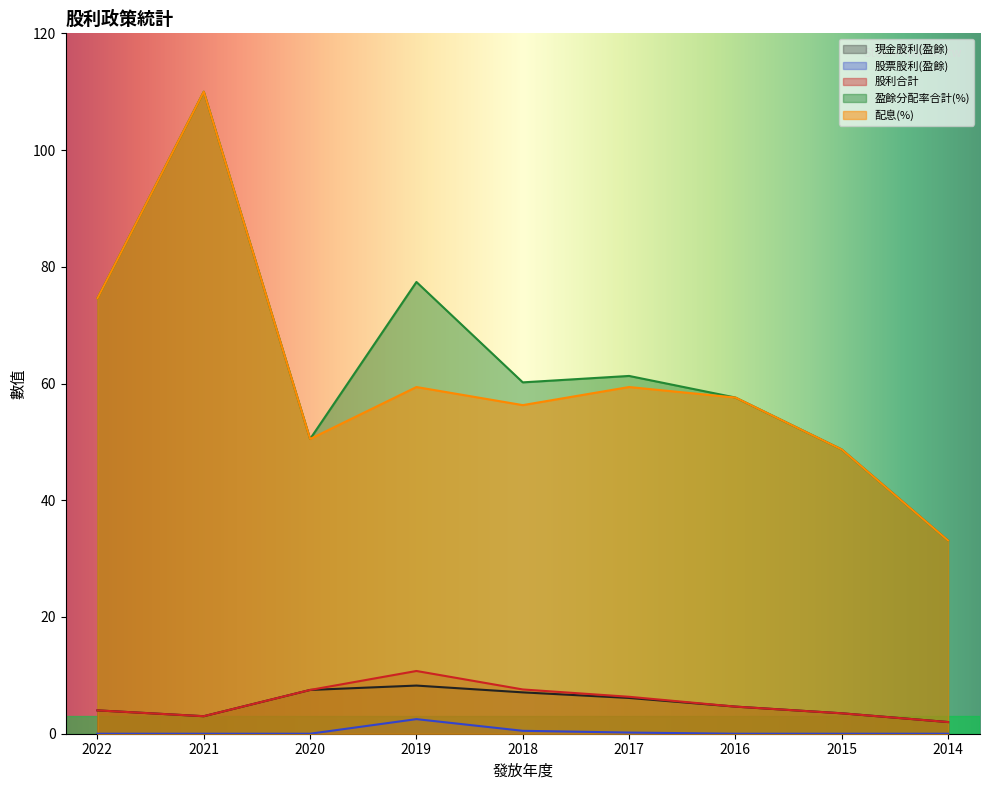

What is the average value of the 配息(%) series?

61.1